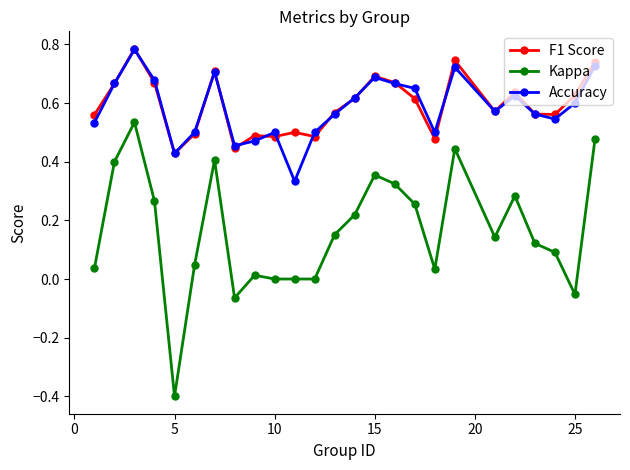

True or false: Kappa and F1 Score cross at least once.

False